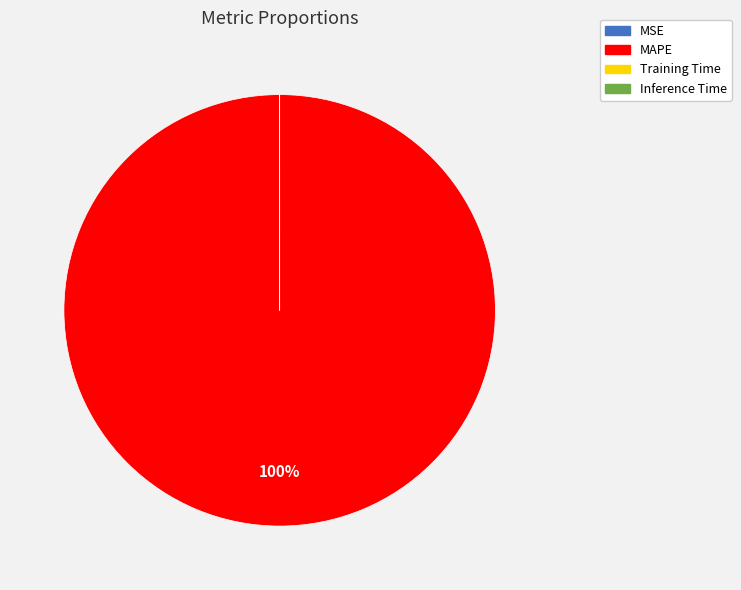

Is there any slice that represents more than half of the pie?

Yes